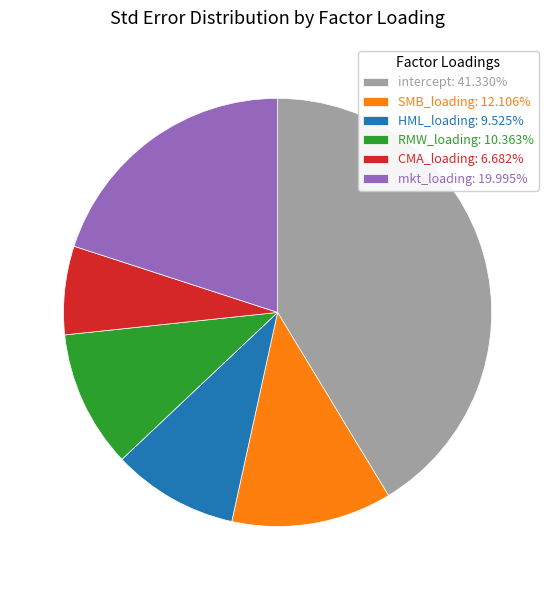

How many slices are in this pie chart?

6